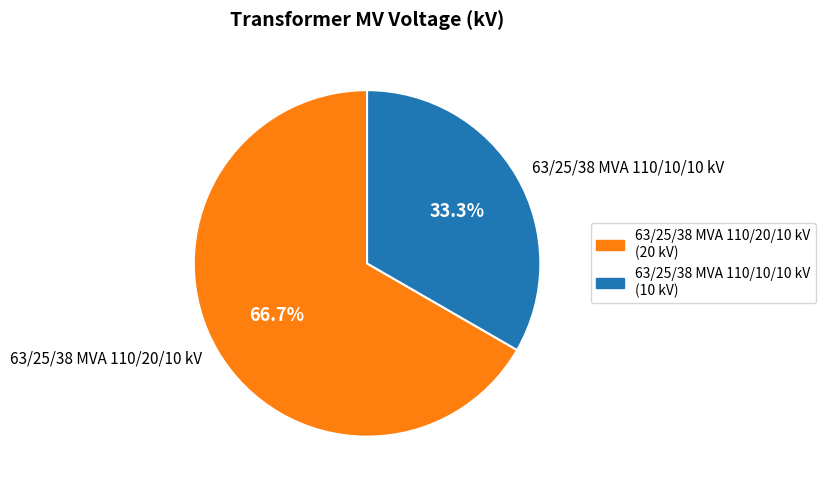

True or false: 63/25/38 MVA 110/10/10 kV accounts for 28% of the total.

False